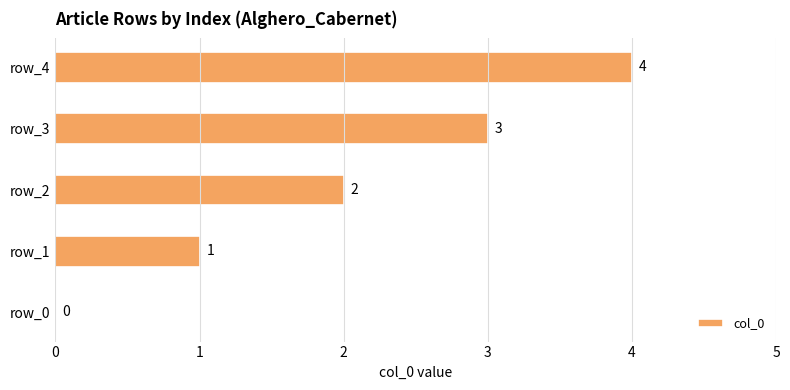

What is the sum of the values at row_1 and row_3?

4